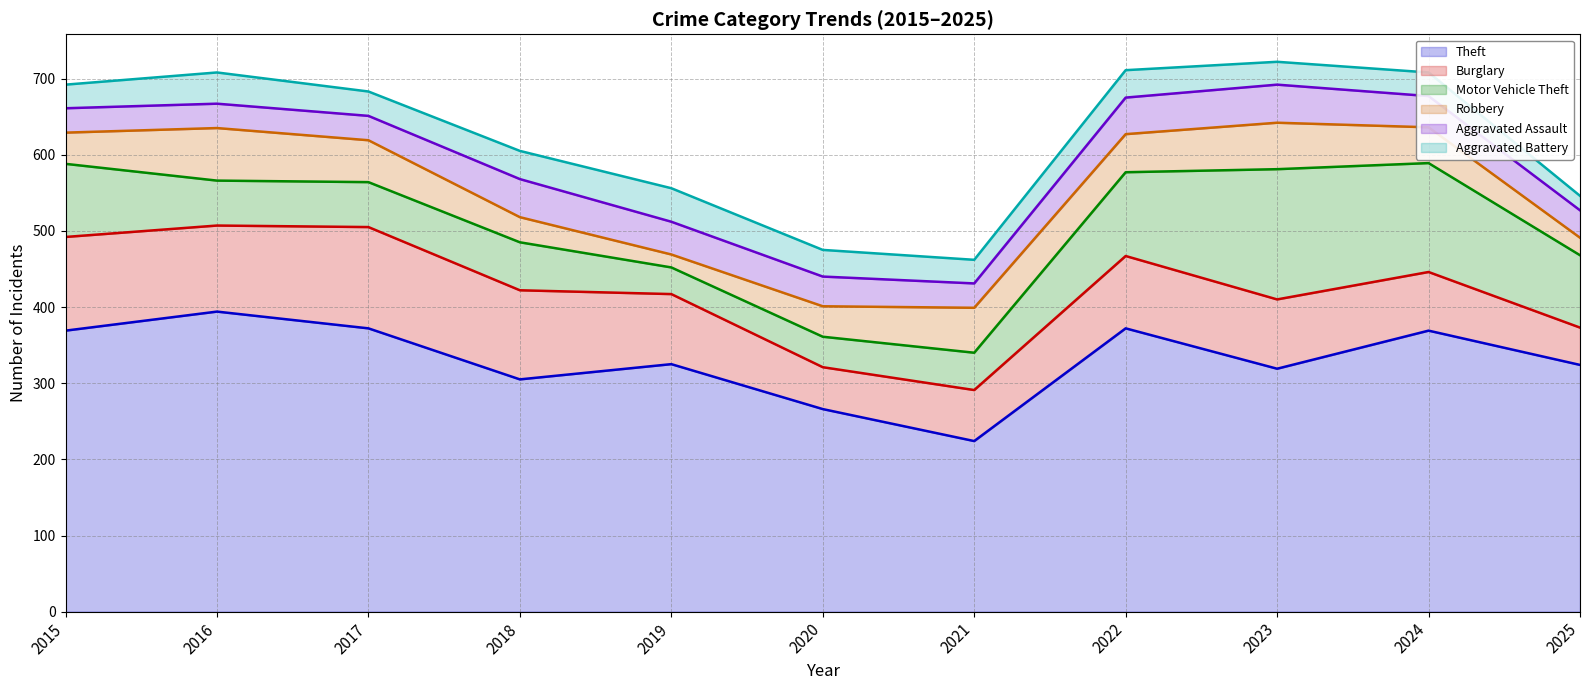

What is the spread (max minus min) of values at 2020?

231